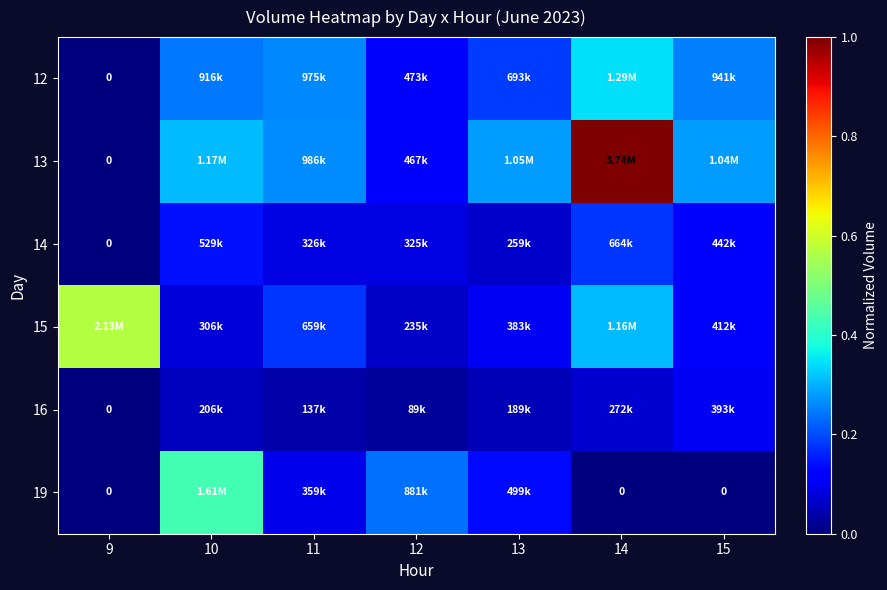

What is the difference between the maximum and minimum values in the 14 series?

0.2